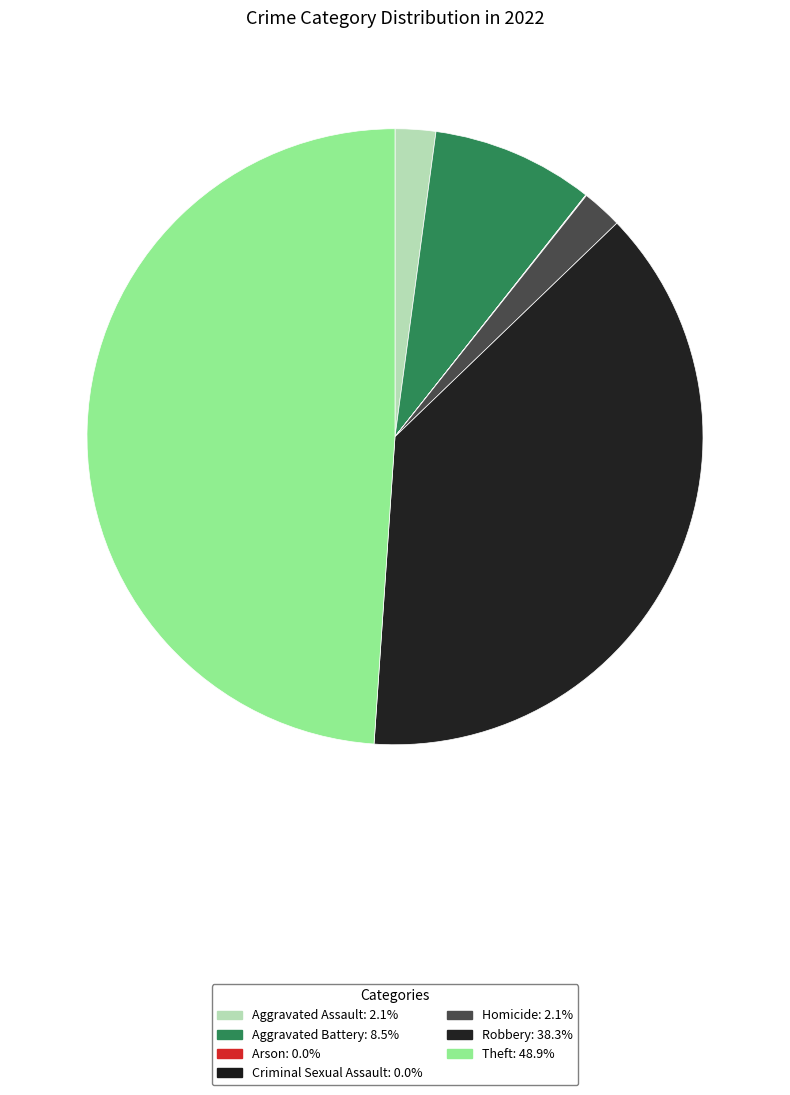

What is the change in value from Aggravated Battery to Theft?

+19